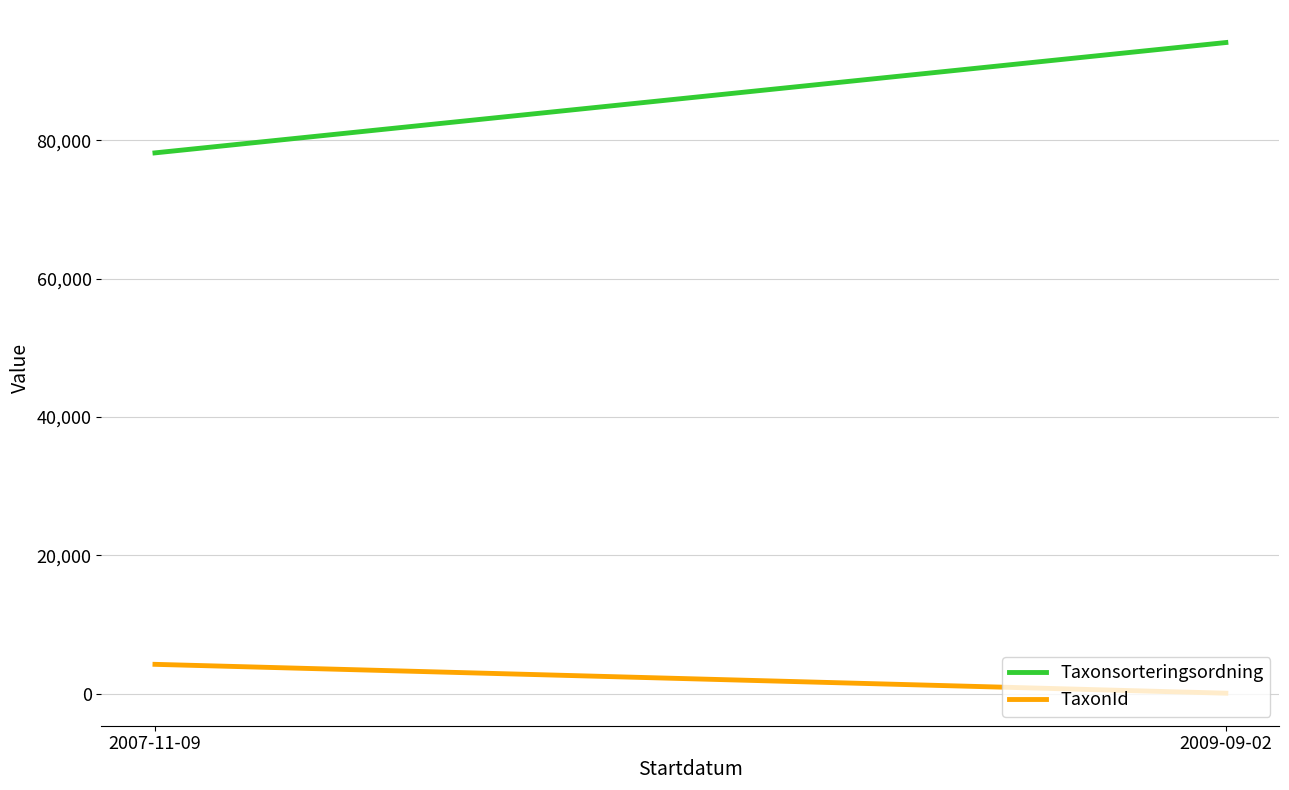

Reading left to right, what are all the values shown in this chart?

Taxonsorteringsordning: 78167.2	94121.0
TaxonId: 4224.8	53.0